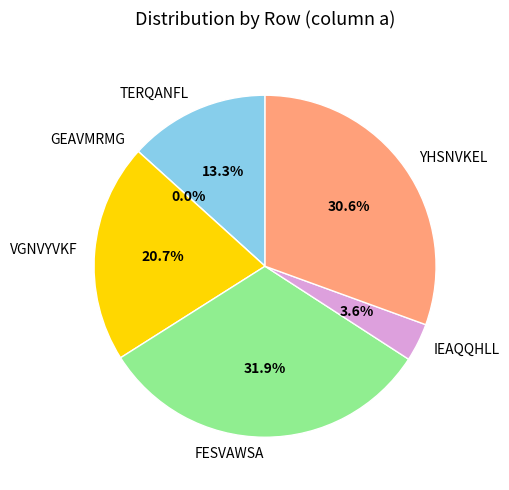

To the nearest percent, what is the combined percentage of IEAQQHLL and VGNVYVKF?

24%